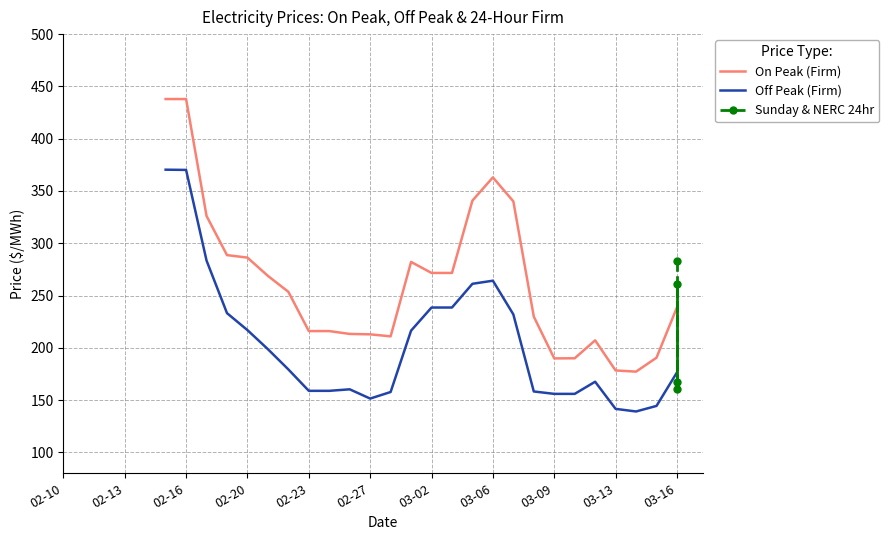

How many data points are less than 261?

2